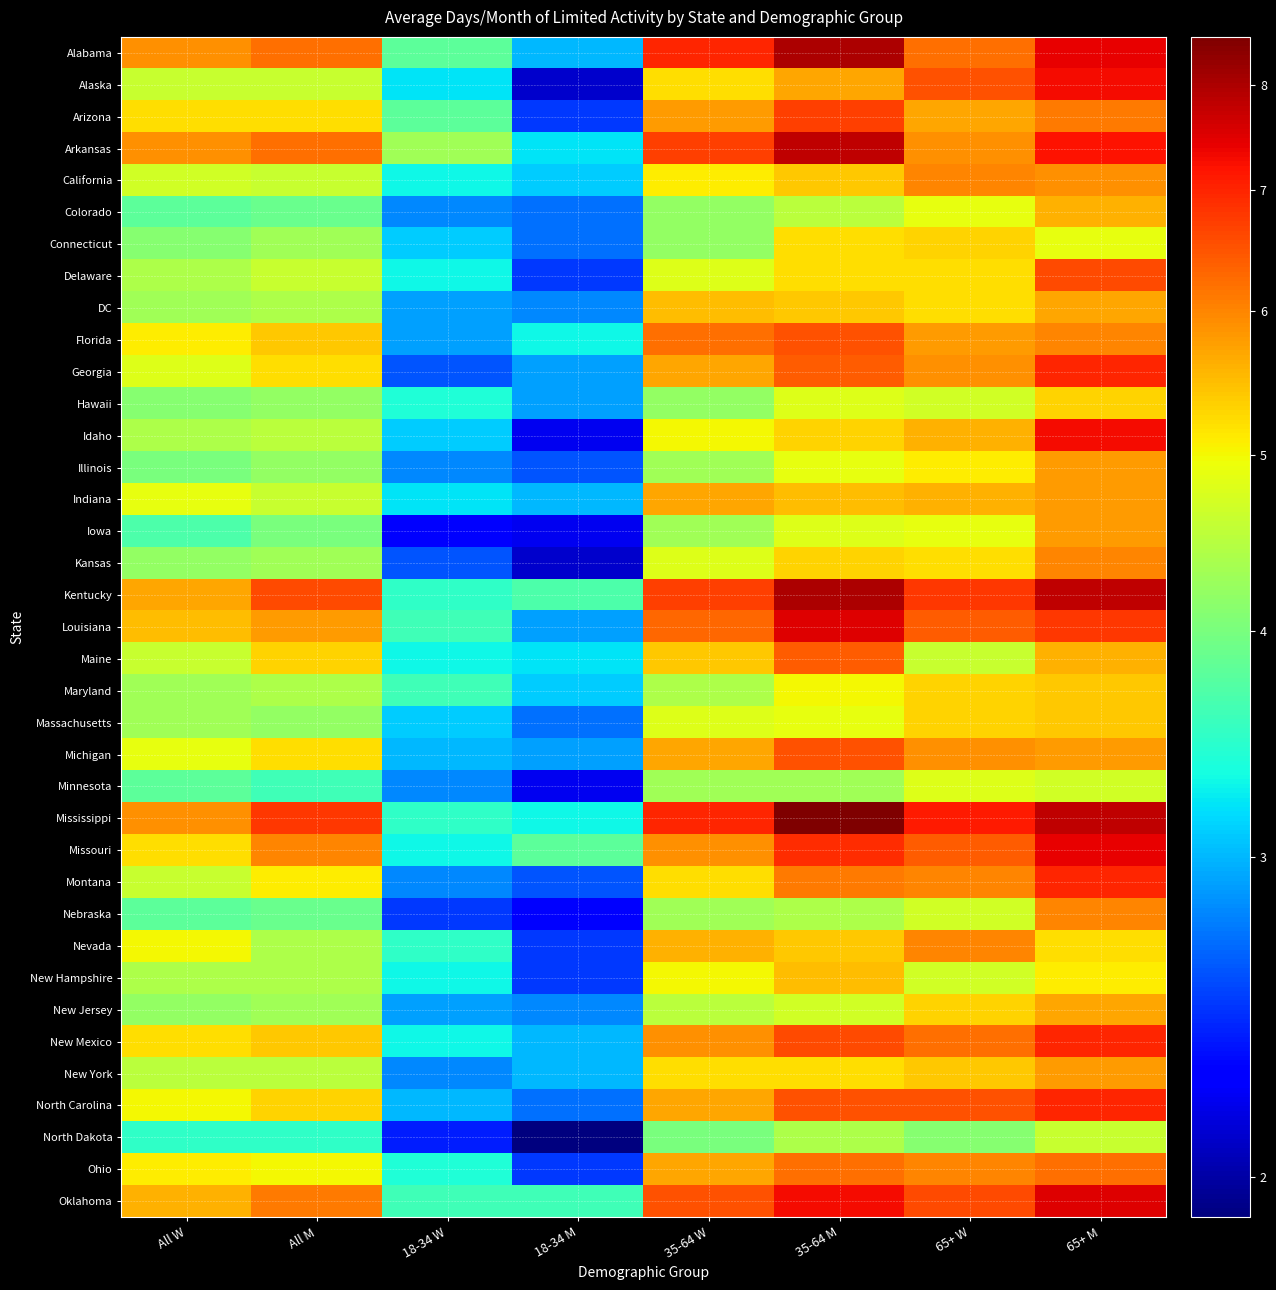

Reading left to right, extract all data points from this chart.

Alabama: All W=5.9	All M=6.2	18-34 W=3.8	18-34 M=3.0	35-64 W=7.0	35-64 M=8.0	65+ W=6.2	65+ M=7.4
Alaska: All W=4.6	All M=4.6	18-34 W=3.2	18-34 M=2.1	35-64 W=5.2	35-64 M=5.7	65+ W=6.5	65+ M=7.3
Arizona: All W=5.2	All M=5.2	18-34 W=3.8	18-34 M=2.5	35-64 W=5.8	35-64 M=6.7	65+ W=5.7	65+ M=6.1
Arkansas: All W=5.9	All M=6.2	18-34 W=4.3	18-34 M=3.2	35-64 W=6.7	35-64 M=7.8	65+ W=5.9	65+ M=7.2
California: All W=4.7	All M=4.6	18-34 W=3.3	18-34 M=3.1	35-64 W=5.1	35-64 M=5.4	65+ W=6.0	65+ M=5.9
Colorado: All W=3.8	All M=3.9	18-34 W=2.8	18-34 M=2.7	35-64 W=4.2	35-64 M=4.5	65+ W=4.9	65+ M=5.6
Connecticut: All W=4.1	All M=4.3	18-34 W=3.1	18-34 M=2.7	35-64 W=4.2	35-64 M=5.2	65+ W=5.3	65+ M=4.9
Delaware: All W=4.4	All M=4.6	18-34 W=3.3	18-34 M=2.5	35-64 W=4.8	35-64 M=5.2	65+ W=5.2	65+ M=6.6
DC: All W=4.3	All M=4.4	18-34 W=2.9	18-34 M=2.8	35-64 W=5.5	35-64 M=5.4	65+ W=5.2	65+ M=5.7
Florida: All W=5.1	All M=5.4	18-34 W=2.9	18-34 M=3.3	35-64 W=6.2	35-64 M=6.5	65+ W=5.8	65+ M=6.0
Georgia: All W=4.8	All M=5.2	18-34 W=2.6	18-34 M=2.9	35-64 W=5.7	35-64 M=6.4	65+ W=5.9	65+ M=7.0
Hawaii: All W=4.1	All M=4.2	18-34 W=3.4	18-34 M=2.9	35-64 W=4.2	35-64 M=4.8	65+ W=4.7	65+ M=5.3
Idaho: All W=4.4	All M=4.5	18-34 W=3.1	18-34 M=2.2	35-64 W=5.0	35-64 M=5.3	65+ W=5.6	65+ M=7.3
Illinois: All W=4.0	All M=4.2	18-34 W=2.8	18-34 M=2.6	35-64 W=4.3	35-64 M=4.9	65+ W=5.1	65+ M=5.8
Indiana: All W=4.9	All M=4.6	18-34 W=3.2	18-34 M=3.0	35-64 W=5.7	35-64 M=5.5	65+ W=5.6	65+ M=5.8
Iowa: All W=3.7	All M=4.0	18-34 W=2.3	18-34 M=2.2	35-64 W=4.3	35-64 M=4.8	65+ W=4.9	65+ M=5.8
Kansas: All W=4.2	All M=4.3	18-34 W=2.6	18-34 M=2.1	35-64 W=4.8	35-64 M=5.3	65+ W=5.2	65+ M=6.0
Kentucky: All W=5.7	All M=6.6	18-34 W=3.5	18-34 M=3.7	35-64 W=6.7	35-64 M=8.0	65+ W=6.8	65+ M=7.8
Louisiana: All W=5.5	All M=5.8	18-34 W=3.6	18-34 M=2.9	35-64 W=6.3	35-64 M=7.5	65+ W=6.4	65+ M=6.8
Maine: All W=4.6	All M=5.3	18-34 W=3.3	18-34 M=3.2	35-64 W=5.4	35-64 M=6.4	65+ W=4.6	65+ M=5.6
Maryland: All W=4.3	All M=4.4	18-34 W=3.6	18-34 M=3.1	35-64 W=4.4	35-64 M=5.0	65+ W=5.3	65+ M=5.4
Massachusetts: All W=4.3	All M=4.2	18-34 W=3.1	18-34 M=2.7	35-64 W=4.8	35-64 M=4.9	65+ W=5.3	65+ M=5.4
Michigan: All W=4.9	All M=5.2	18-34 W=3.0	18-34 M=2.9	35-64 W=5.7	35-64 M=6.5	65+ W=5.9	65+ M=5.8
Minnesota: All W=3.8	All M=3.6	18-34 W=2.8	18-34 M=2.2	35-64 W=4.3	35-64 M=4.3	65+ W=4.8	65+ M=4.7
Mississippi: All W=5.9	All M=6.8	18-34 W=3.5	18-34 M=3.3	35-64 W=7.0	35-64 M=8.5	65+ W=7.1	65+ M=7.8
Missouri: All W=5.2	All M=6.0	18-34 W=3.3	18-34 M=3.8	35-64 W=5.9	35-64 M=6.9	65+ W=6.4	65+ M=7.4
Montana: All W=4.6	All M=5.1	18-34 W=2.8	18-34 M=2.6	35-64 W=5.2	35-64 M=6.1	65+ W=6.0	65+ M=7.0
Nebraska: All W=3.8	All M=3.9	18-34 W=2.5	18-34 M=2.3	35-64 W=4.3	35-64 M=4.4	65+ W=4.7	65+ M=6.0
Nevada: All W=5.0	All M=4.4	18-34 W=3.5	18-34 M=2.5	35-64 W=5.6	35-64 M=5.4	65+ W=6.0	65+ M=5.2
New Hampshire: All W=4.4	All M=4.4	18-34 W=3.3	18-34 M=2.5	35-64 W=5.0	35-64 M=5.5	65+ W=4.7	65+ M=5.1
New Jersey: All W=4.2	All M=4.3	18-34 W=2.9	18-34 M=2.8	35-64 W=4.5	35-64 M=4.7	65+ W=5.3	65+ M=5.7
New Mexico: All W=5.2	All M=5.4	18-34 W=3.3	18-34 M=3.0	35-64 W=5.9	35-64 M=6.6	65+ W=6.2	65+ M=7.0
New York: All W=4.5	All M=4.5	18-34 W=2.8	18-34 M=3.0	35-64 W=5.2	35-64 M=5.2	65+ W=5.4	65+ M=5.8
North Carolina: All W=5.0	All M=5.3	18-34 W=3.0	18-34 M=2.7	35-64 W=5.7	35-64 M=6.5	65+ W=6.5	65+ M=7.0
North Dakota: All W=3.5	All M=3.5	18-34 W=2.4	18-34 M=1.9	35-64 W=4.0	35-64 M=4.4	65+ W=4.1	65+ M=4.6
Ohio: All W=5.1	All M=5.0	18-34 W=3.4	18-34 M=2.5	35-64 W=5.7	35-64 M=6.2	65+ W=6.0	65+ M=6.2
Oklahoma: All W=5.6	All M=6.1	18-34 W=3.6	18-34 M=3.6	35-64 W=6.5	35-64 M=7.3	65+ W=6.6	65+ M=7.5